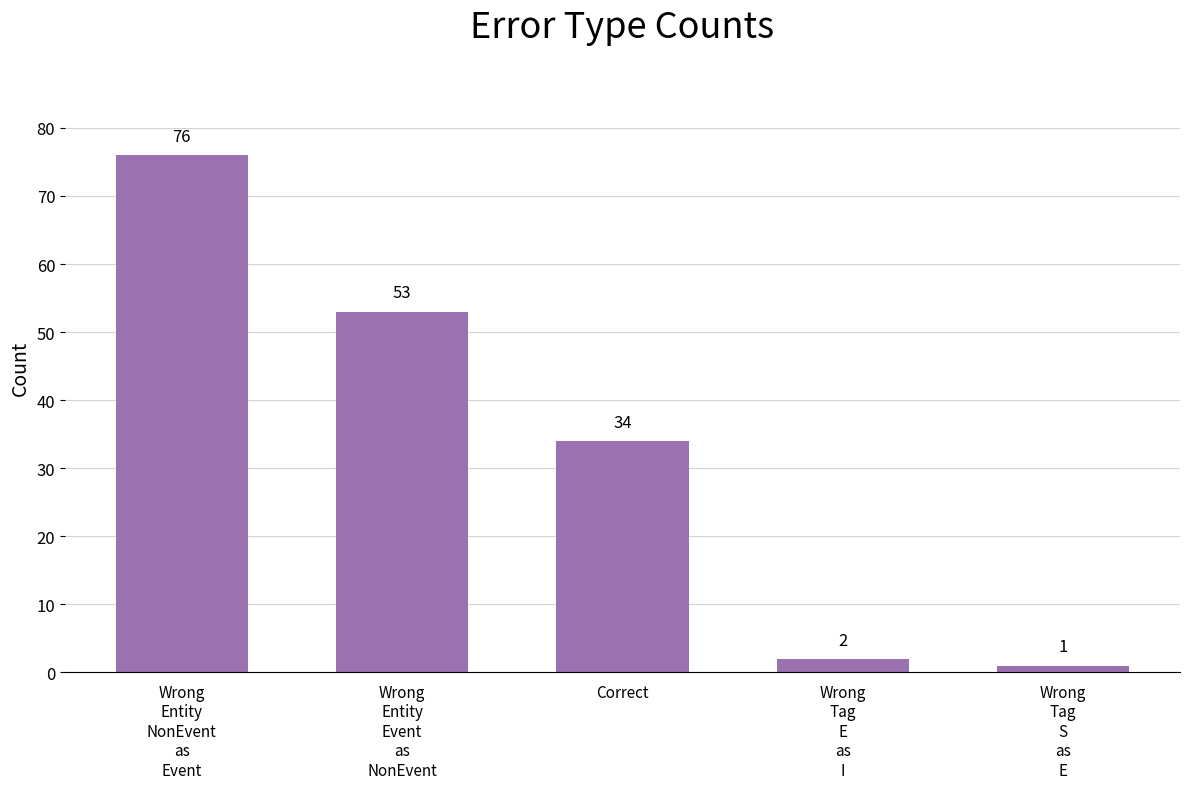

What is the sum of all values?

166